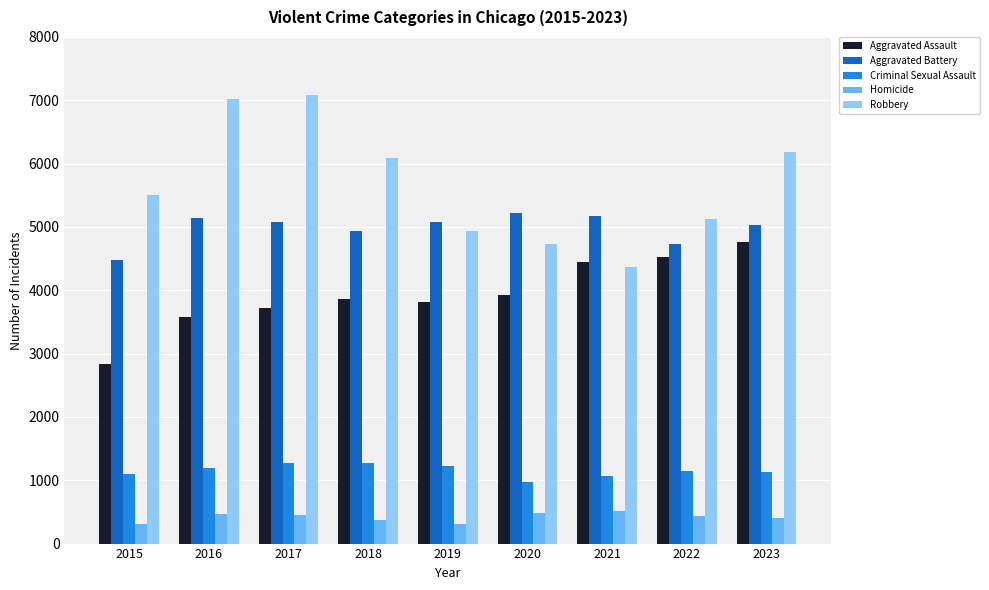

How many distinct data groups are displayed?

5